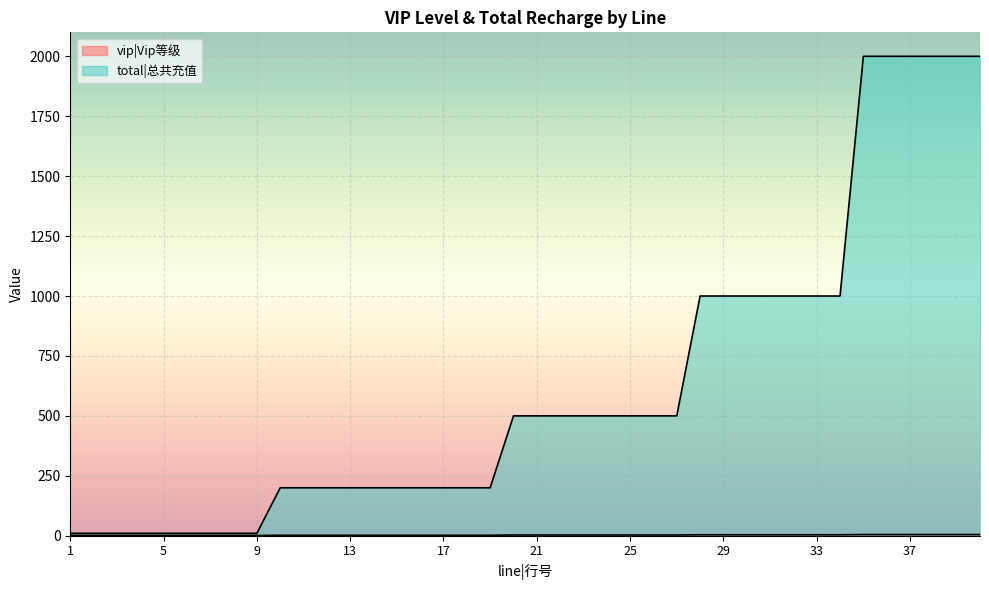

Reading right to left, what are all the values shown in this chart?

vip|Vip等级: 5	5	5	5	5	5	4	4	4	4	4	4	4	3	3	3	3	3	3	3	3	2	2	2	2	2	2	2	2	2	2	1	1	1	1	1	1	1	1	1
total|总共充值: 2000	2000	2000	2000	2000	2000	1000	1000	1000	1000	1000	1000	1000	500	500	500	500	500	500	500	500	200	200	200	200	200	200	200	200	200	200	10	10	10	10	10	10	10	10	10